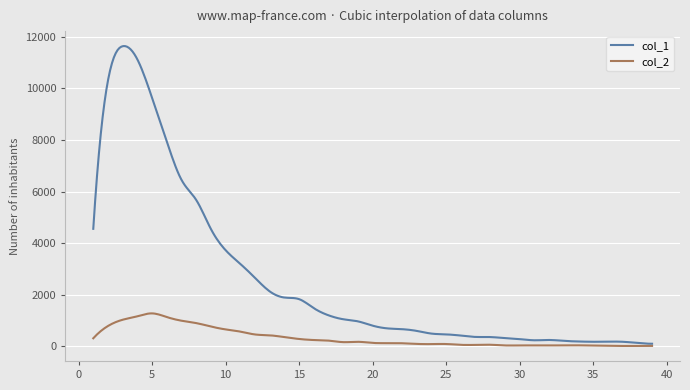

What is the greatest value displayed?

11634.7